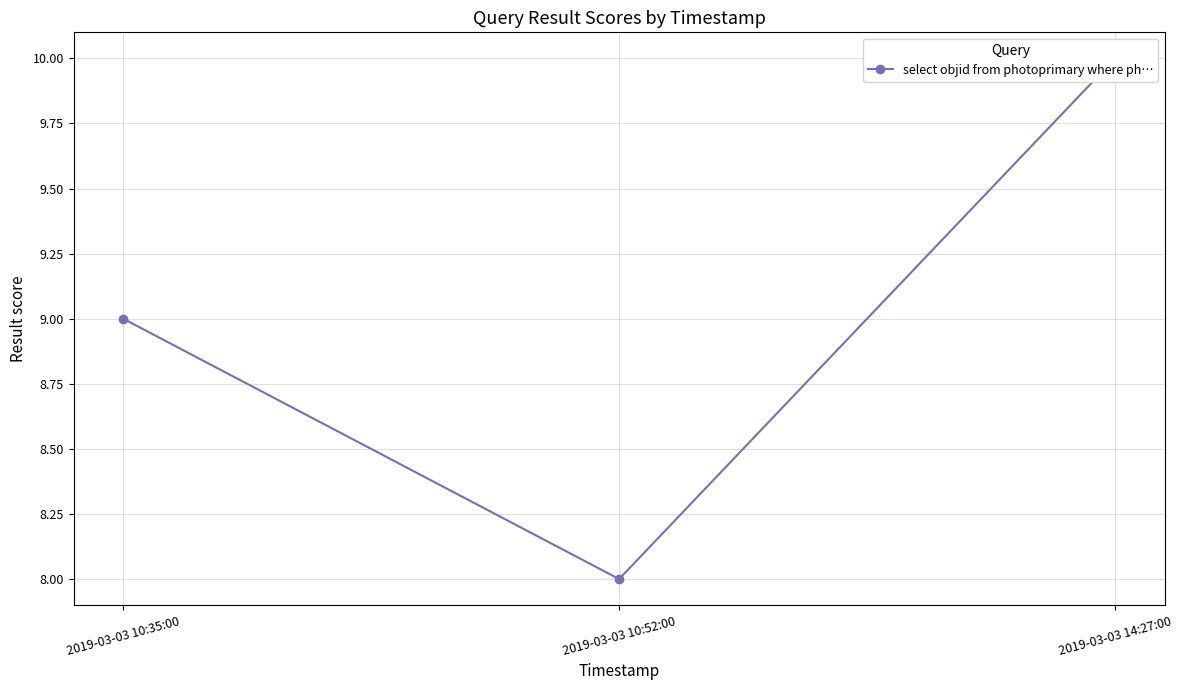

Rank the categories by value from highest to lowest.

2019-03-03 14:27:00, 2019-03-03 10:35:00, 2019-03-03 10:52:00